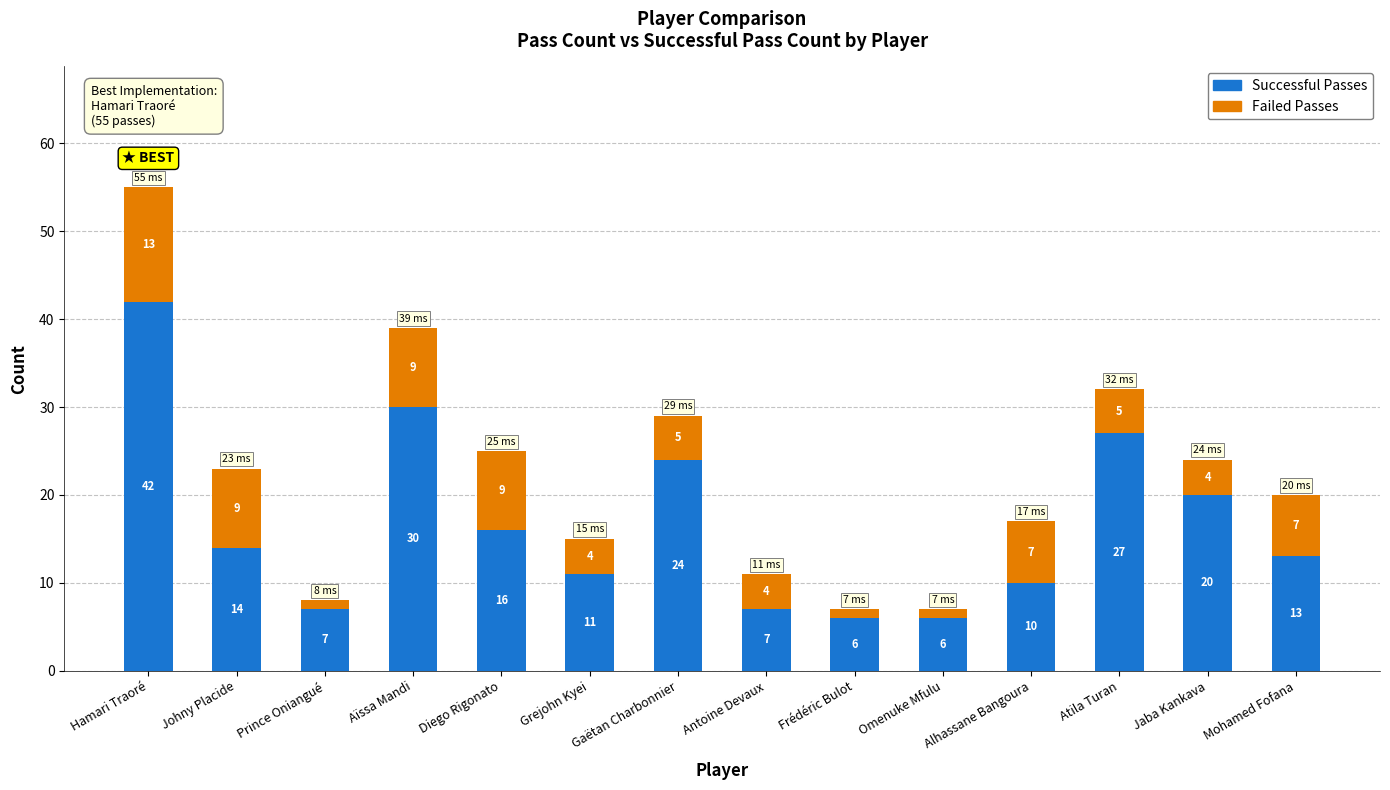

What is the difference between the maximum and second lowest values in the Successful Passes series?

36